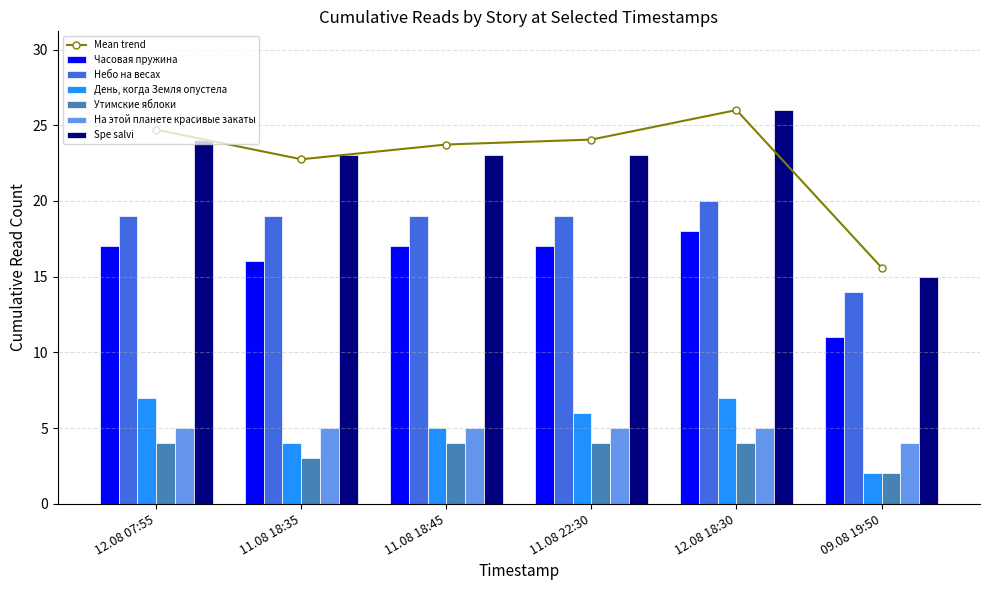

List the series in order of their peak value, lowest first.

Утимские яблоки, На этой планете красивые закаты, День, когда Земля опустела, Часовая пружина, Небо на весах, Spe salvi